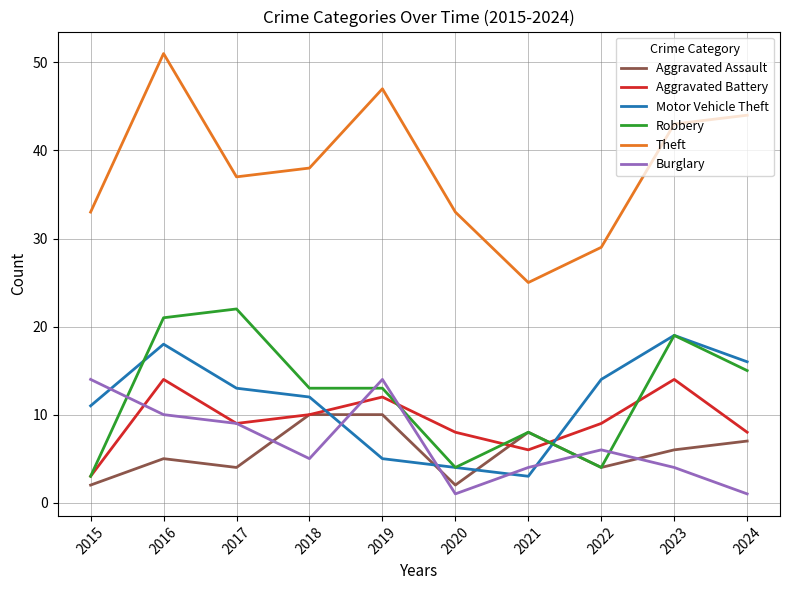

At which category is the sum across all series the highest?

2016